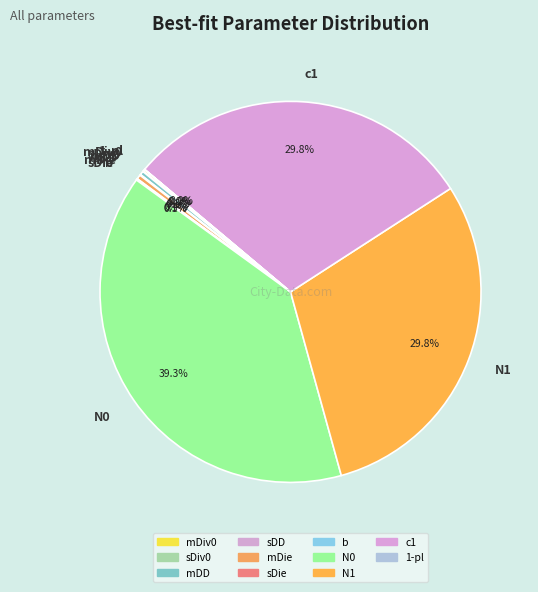

What is the largest slice in the pie chart?

N0